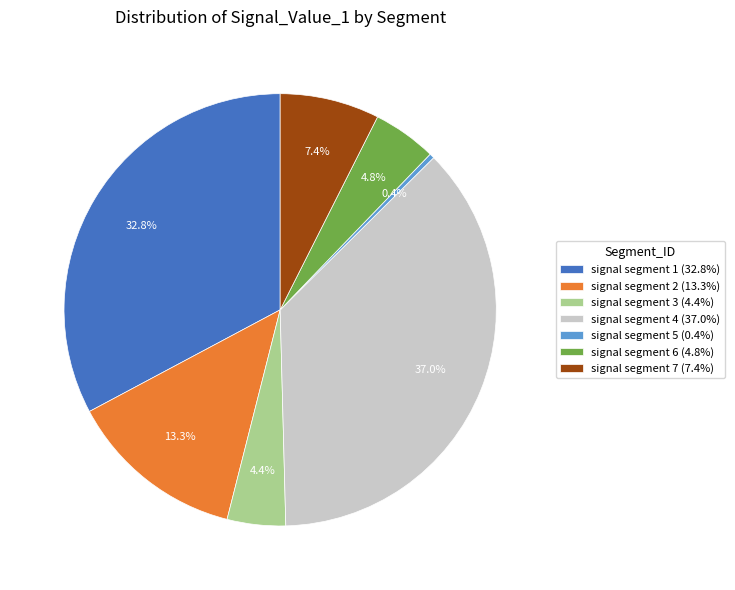

How much of the chart is everything except signal segment 6?

95.2%